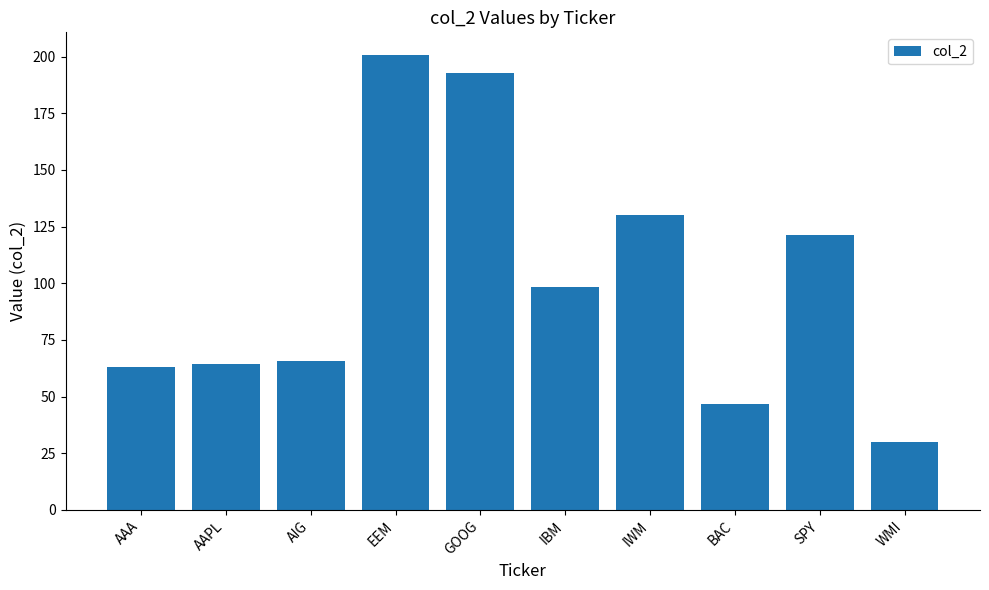

What is the difference between the second highest and second lowest values?

145.9